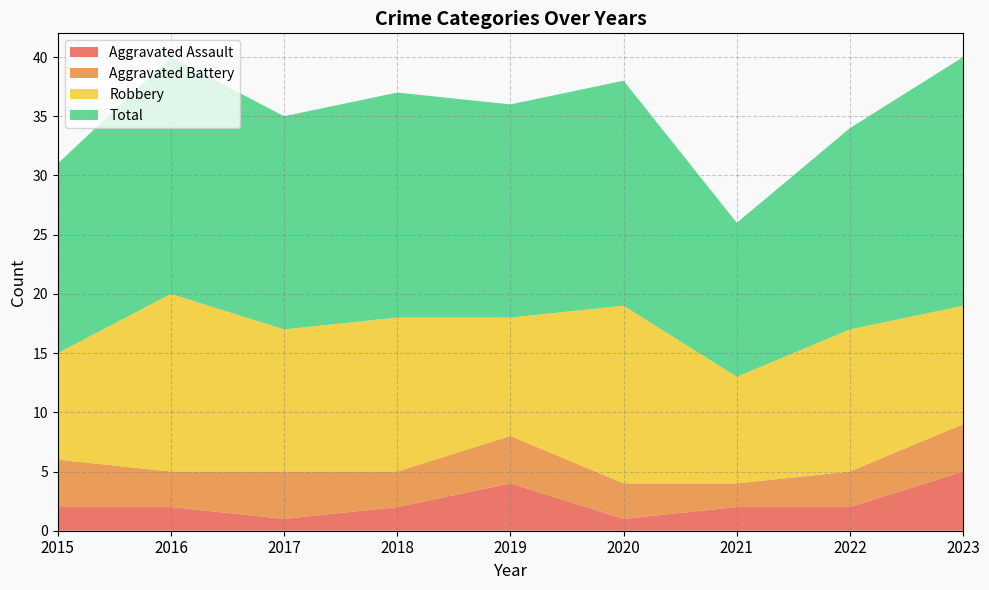

Reading right to left, transcribe all the data shown in this chart.

Aggravated Assault: 5	2	2	1	4	2	1	2	2
Aggravated Battery: 4	3	2	3	4	3	4	3	4
Robbery: 10	12	9	15	10	13	12	15	9
Total: 21	17	13	19	18	19	18	20	16